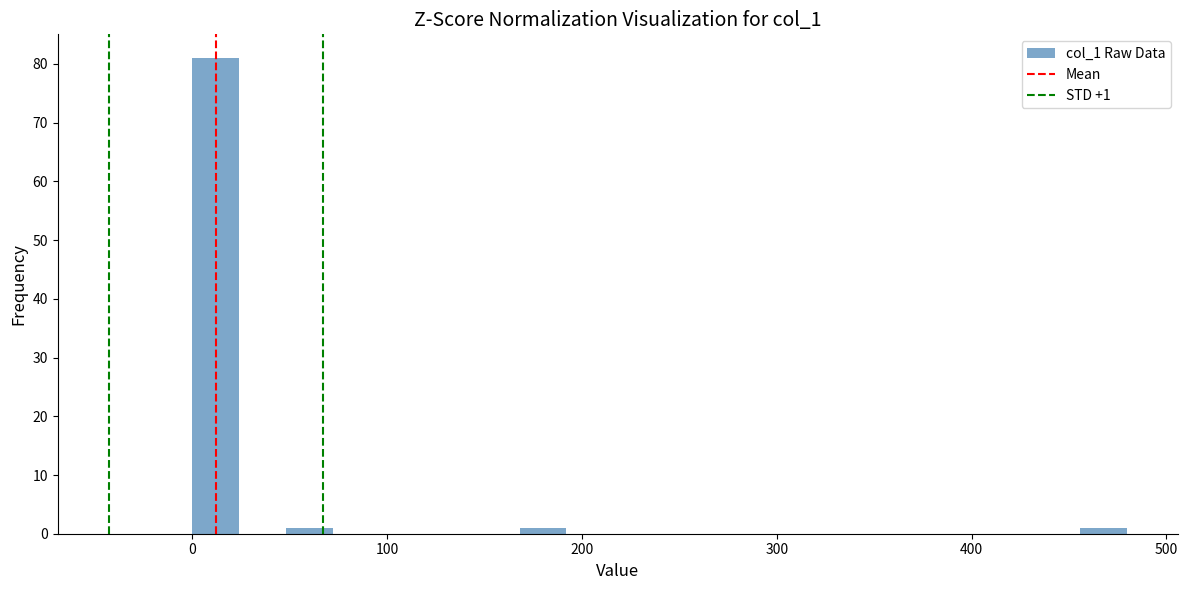

Around what value on the x-axis is the tallest bar? Give the approximate position of its centre, as read against the axis.

10